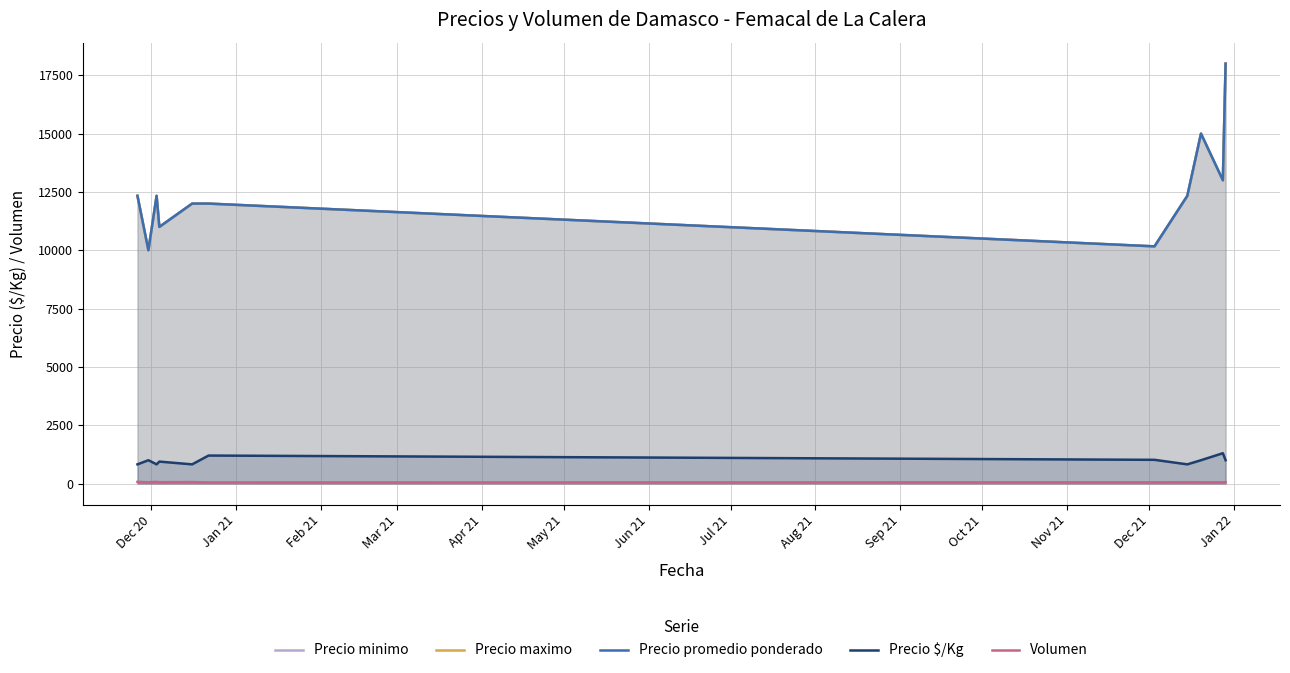

True or false: Precio maximo and Precio $/Kg cross at least once.

False